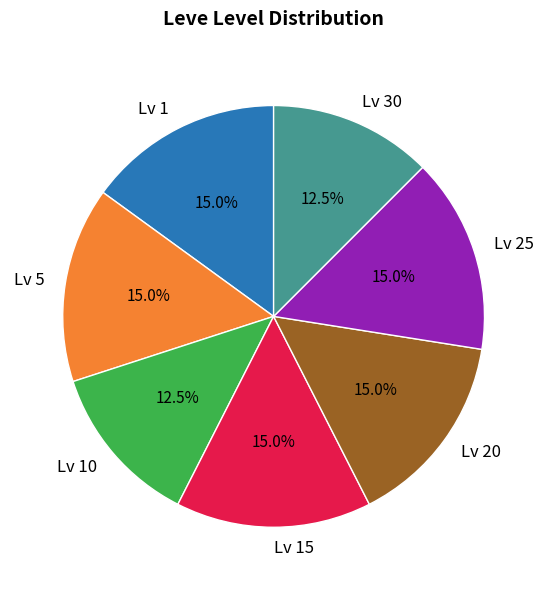

Approximately how many times larger is the value at Lv 10 compared to Lv 25?

0.8